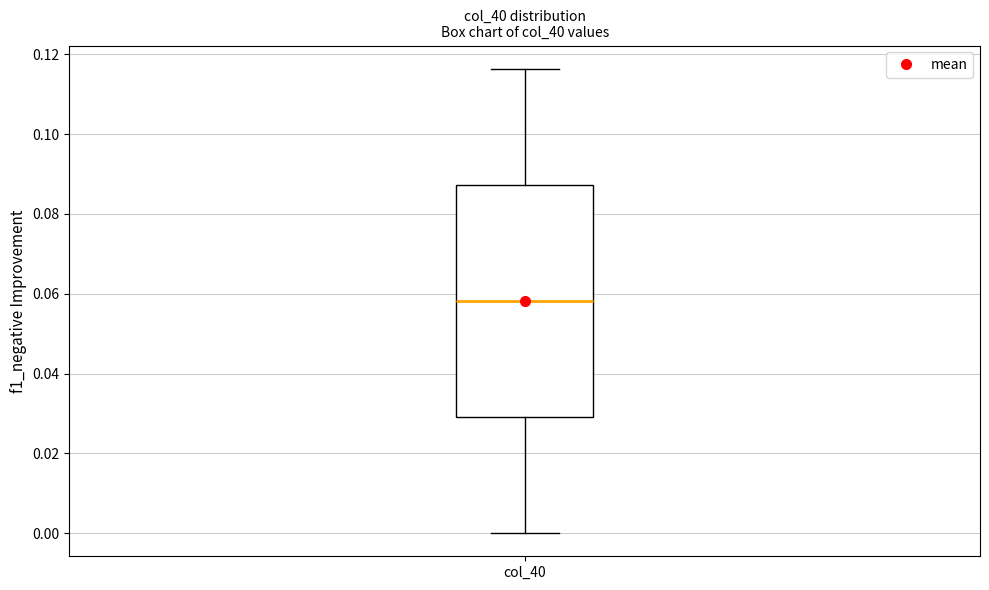

Where is the lower edge of the box for col_40 on the y-axis? The values are not printed on the chart, so give them approximately, as read against the axis.

0.030